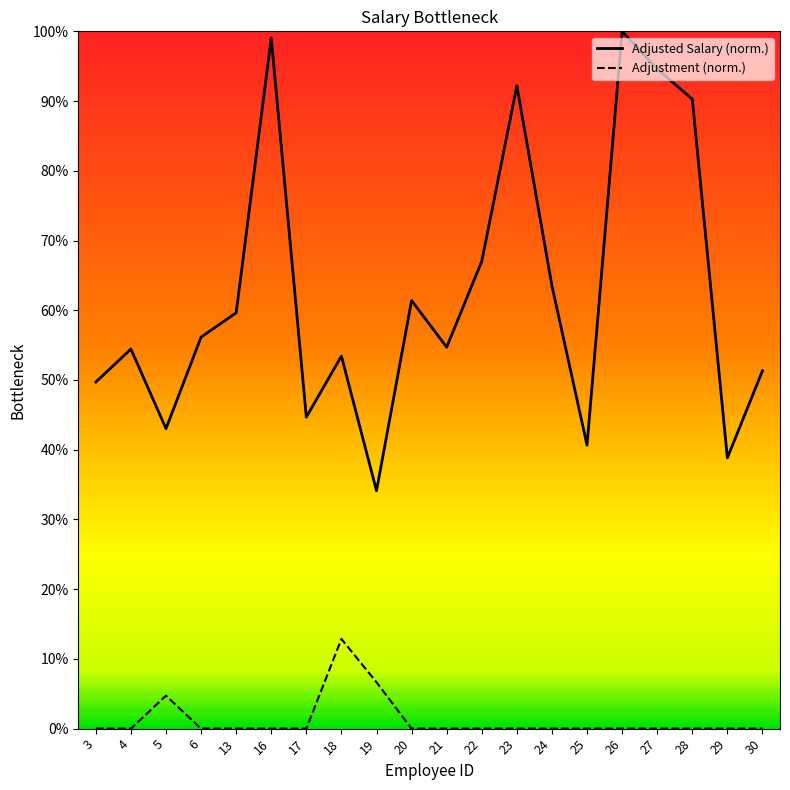

Reading right to left, what are all the values shown in this chart?

SCENARIO_A_ADJUSTED_SALARY: 30=51.3	29=38.8	28=90.3	27=94.6	26=100.0	25=40.7	24=63.5	23=92.2	22=67.0	21=54.7	20=61.4	19=34.1	18=53.4	17=44.7	16=99.0	13=59.6	6=56.1	5=43.0	4=54.4	3=49.7
SCENARIO_A_ADJUSTMENT: 30=0.0	29=0.0	28=0.0	27=0.0	26=0.0	25=0.0	24=0.0	23=0.0	22=0.0	21=0.0	20=0.0	19=6.6	18=12.9	17=0.0	16=0.0	13=0.0	6=0.0	5=4.7	4=0.0	3=0.0